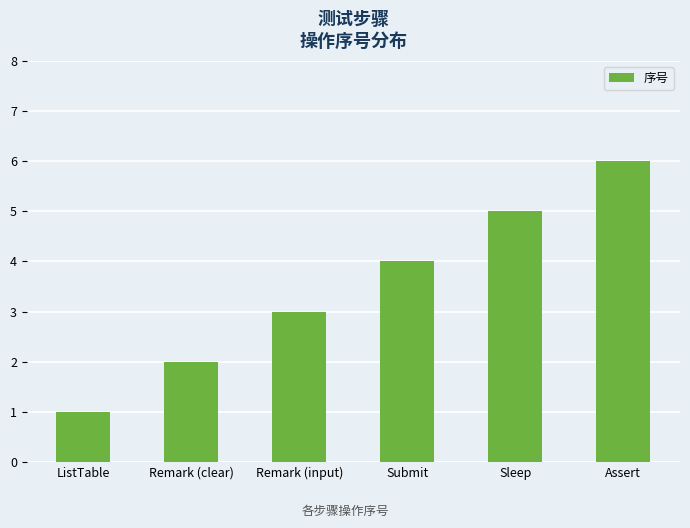

Reading left to right, transcribe all the data shown in this chart.

ListTable=1	Remark (clear)=2	Remark (input)=3	Submit=4	Sleep=5	Assert=6